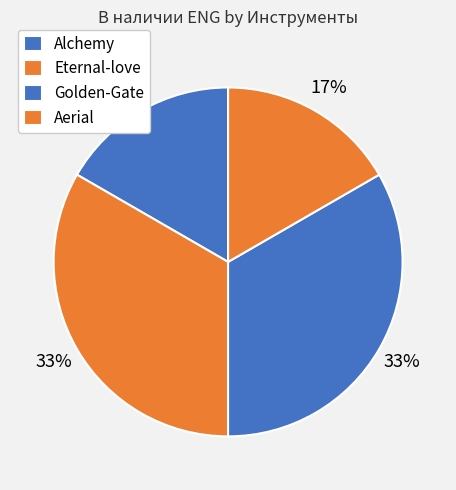

How many segments does this pie chart have?

4